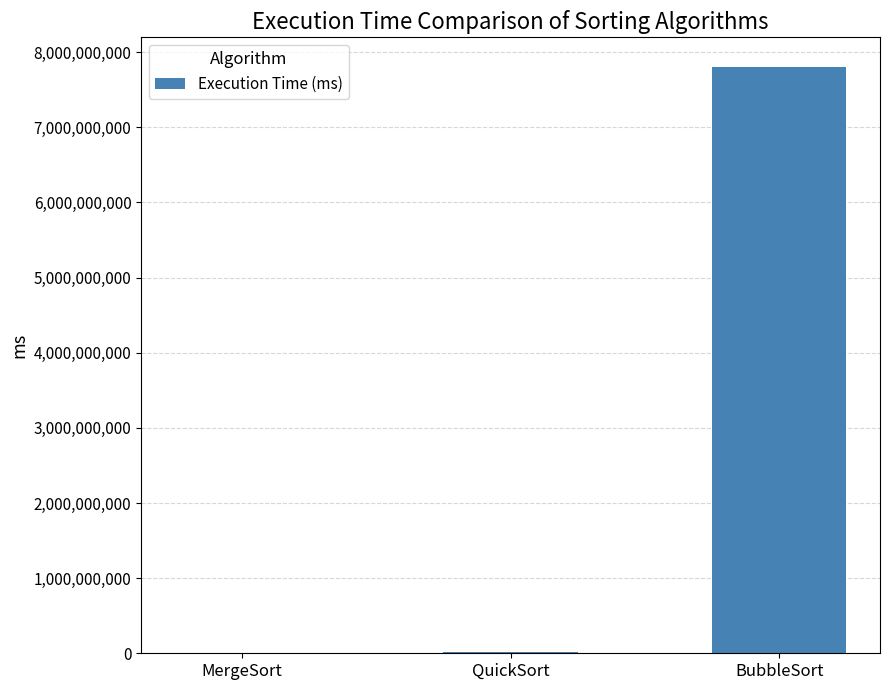

True or false: the data shows 7807380000.0 at BubbleSort.

True